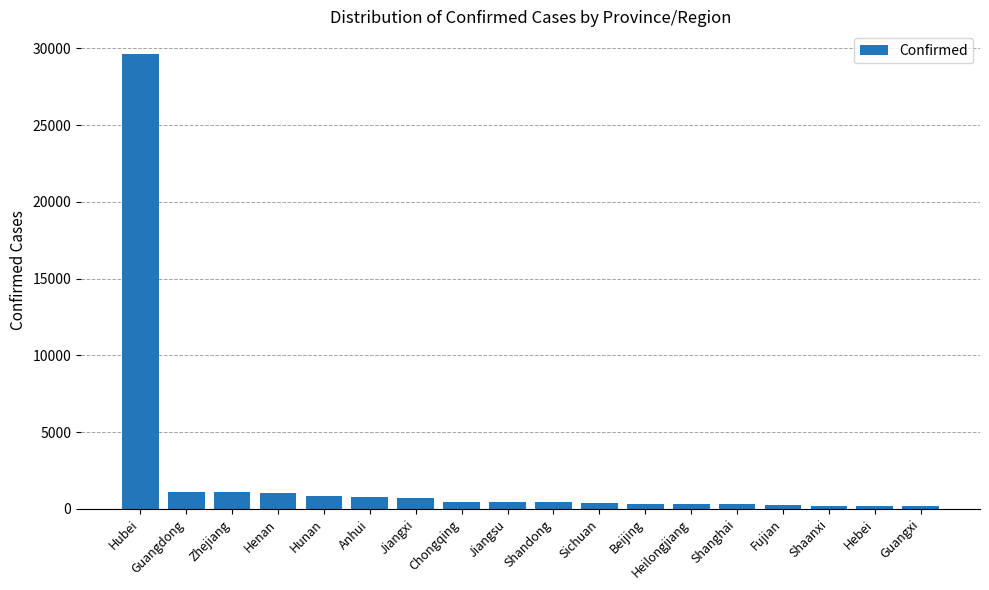

Is it true that the value at Anhui is 779?

True